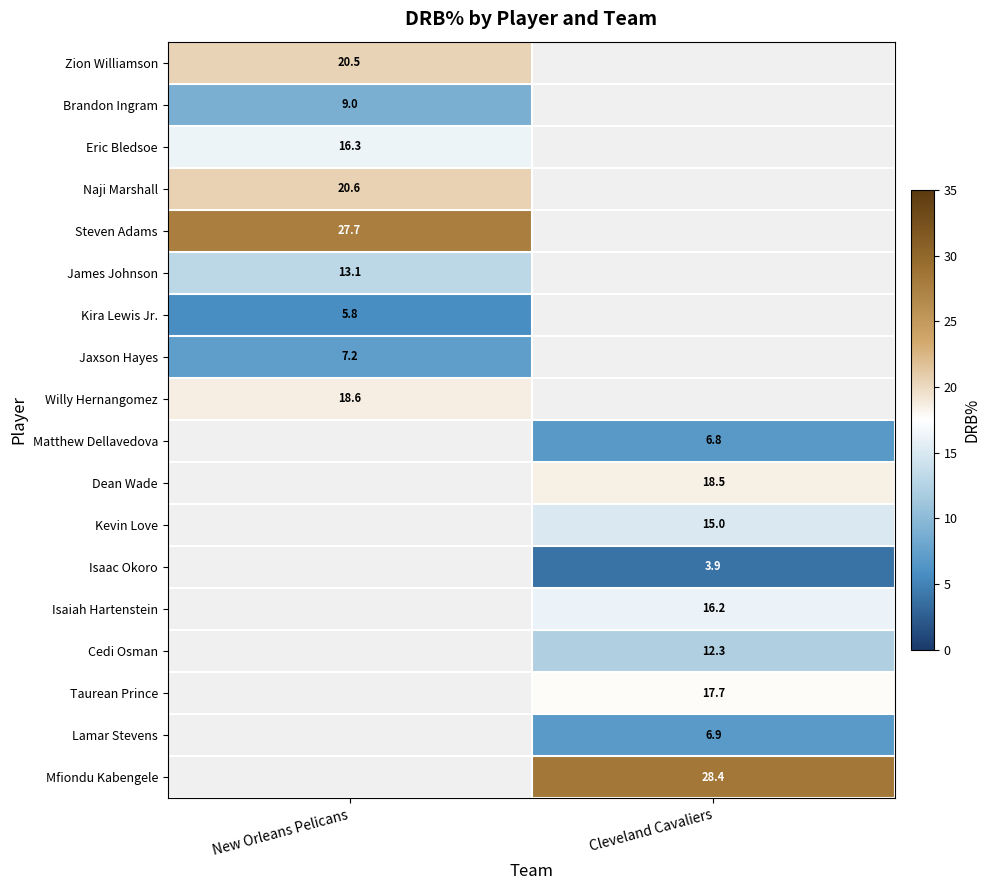

The value of Isaiah Hartenstein at Cleveland Cavaliers is 7.9. True or false?

False